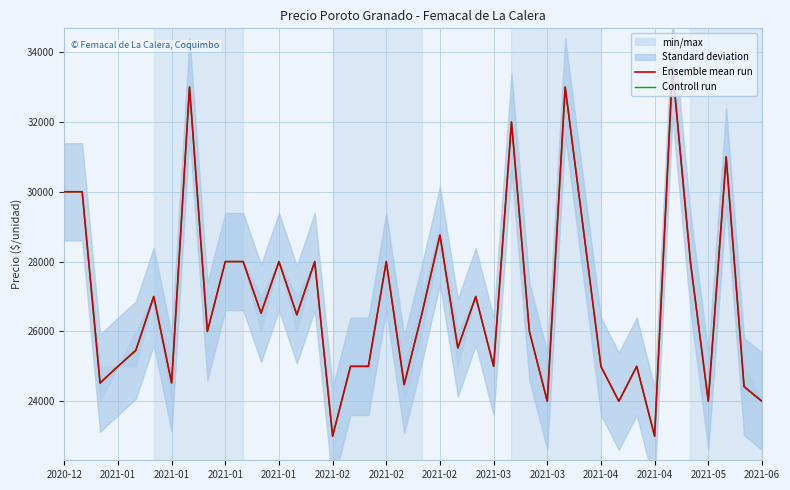

How many lines are shown in the chart?

2